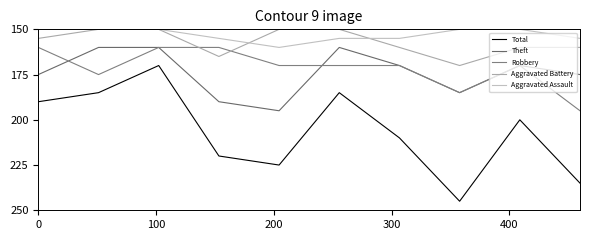

Does the chart have visible grid lines?

No